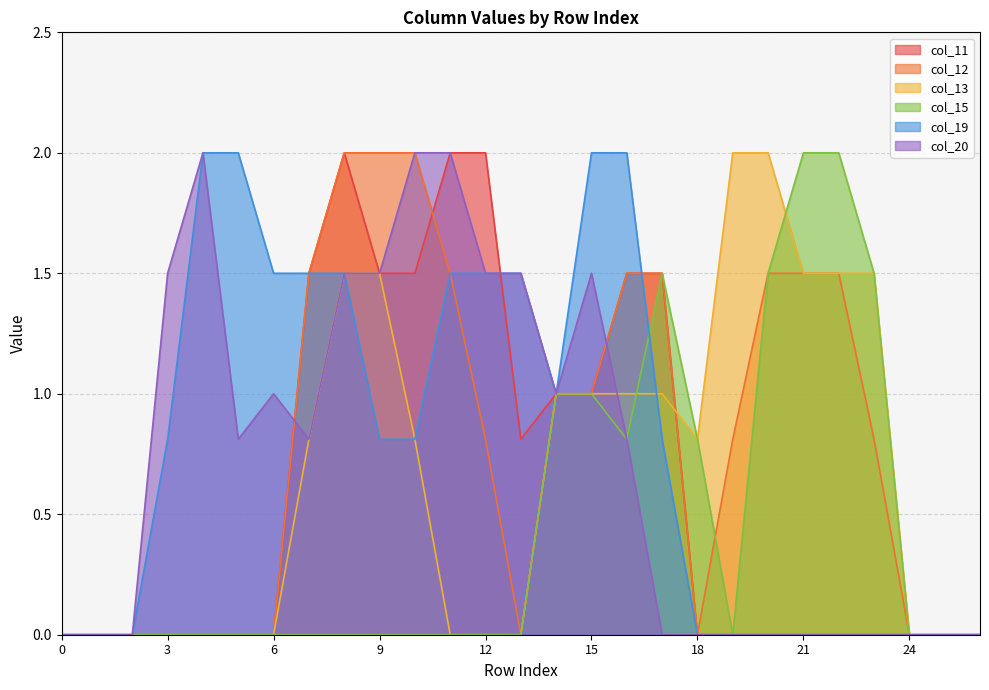

At how many categories does at least one series exceed 1?

19